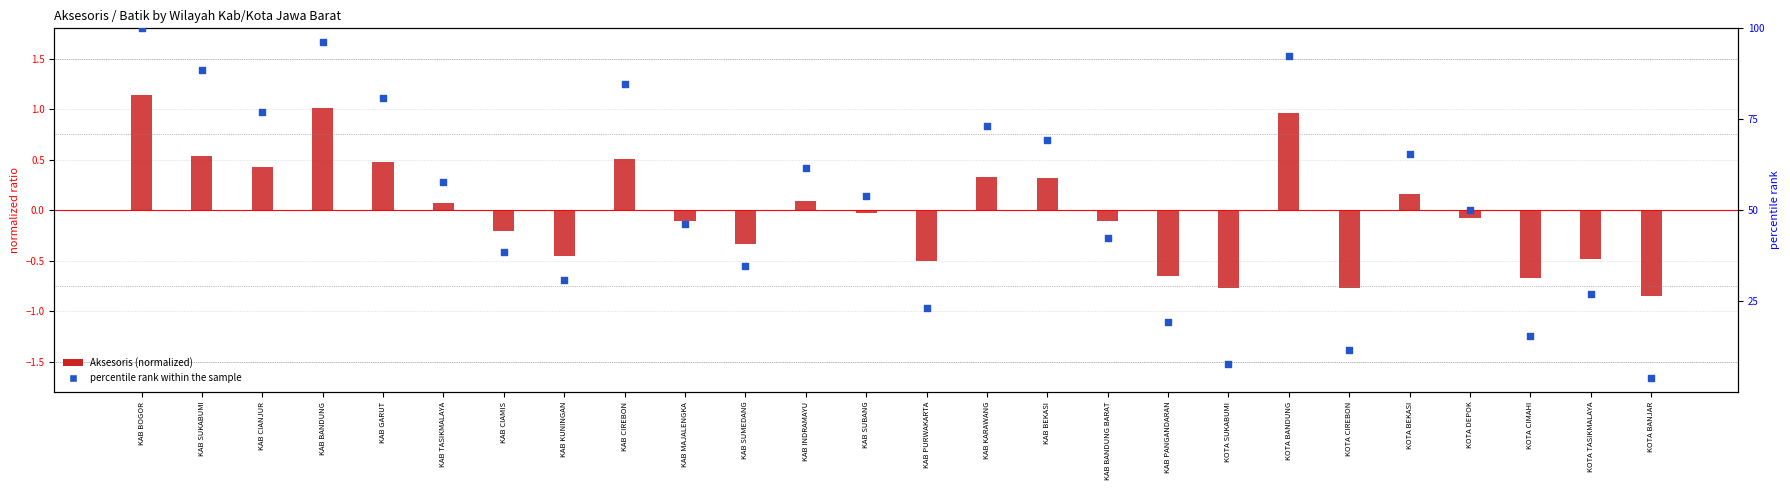

What is the total value across all series at KAB BANDUNG?

97.2